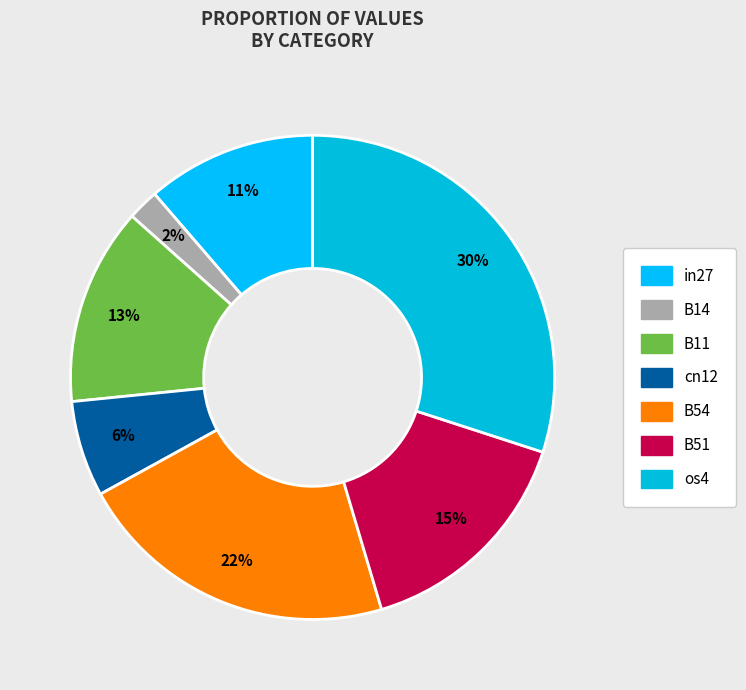

What is the largest slice in the pie chart?

os4